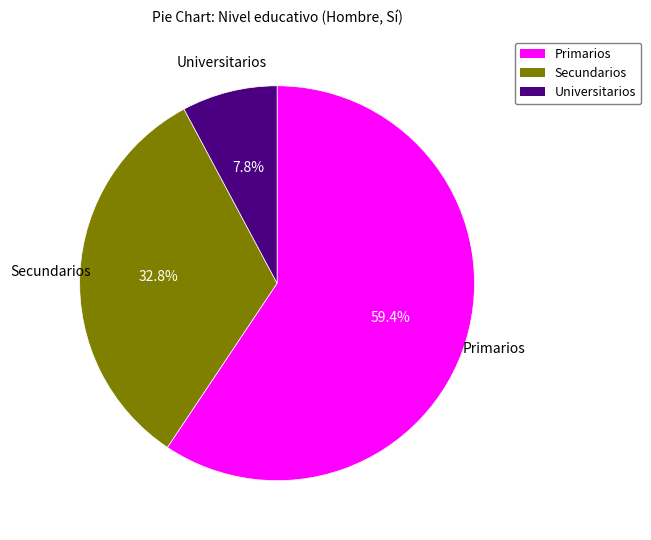

Is the sum of Primarios and Secundarios greater than half?

Yes